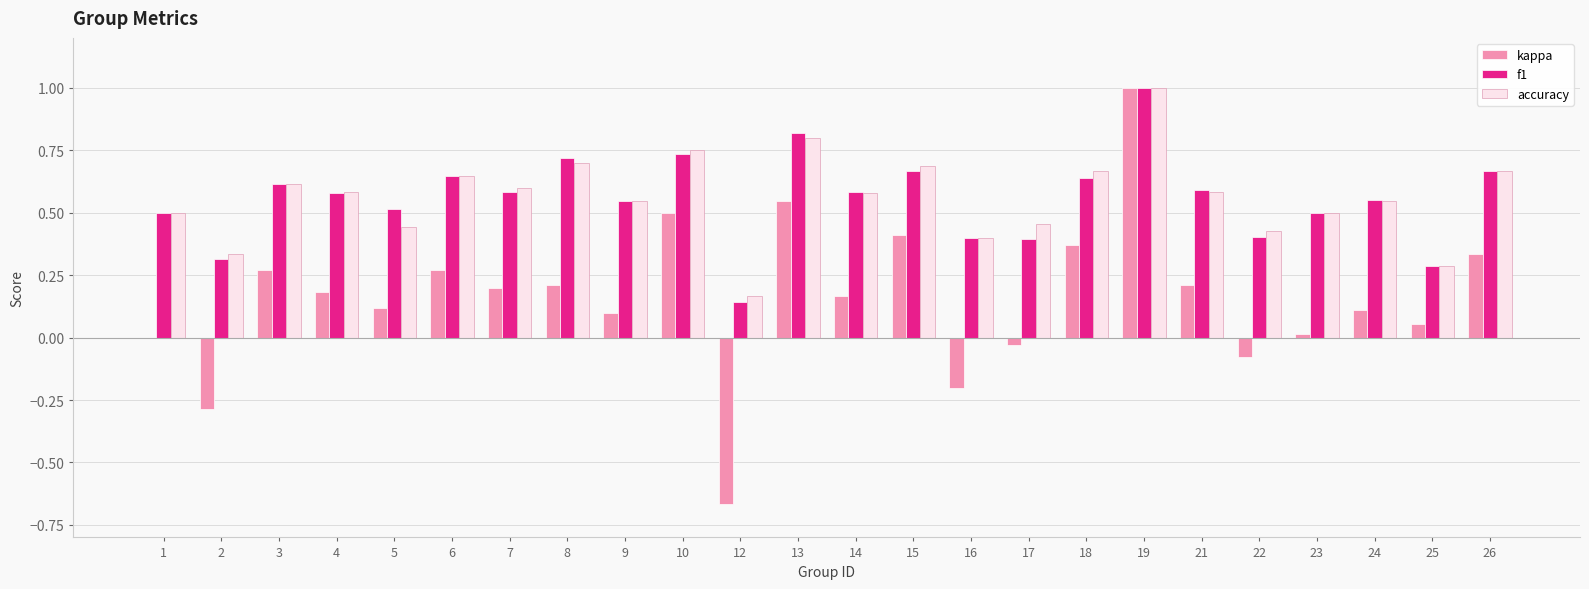

What is the sum of all f1 values?

13.4